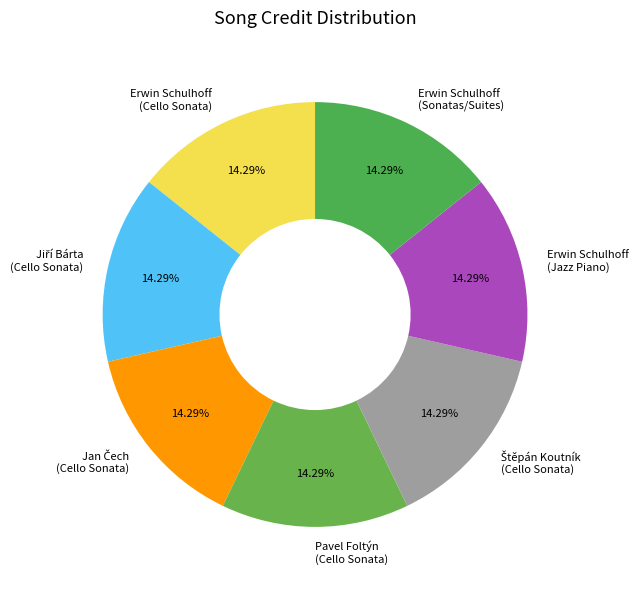

Does any single category account for the majority?

No